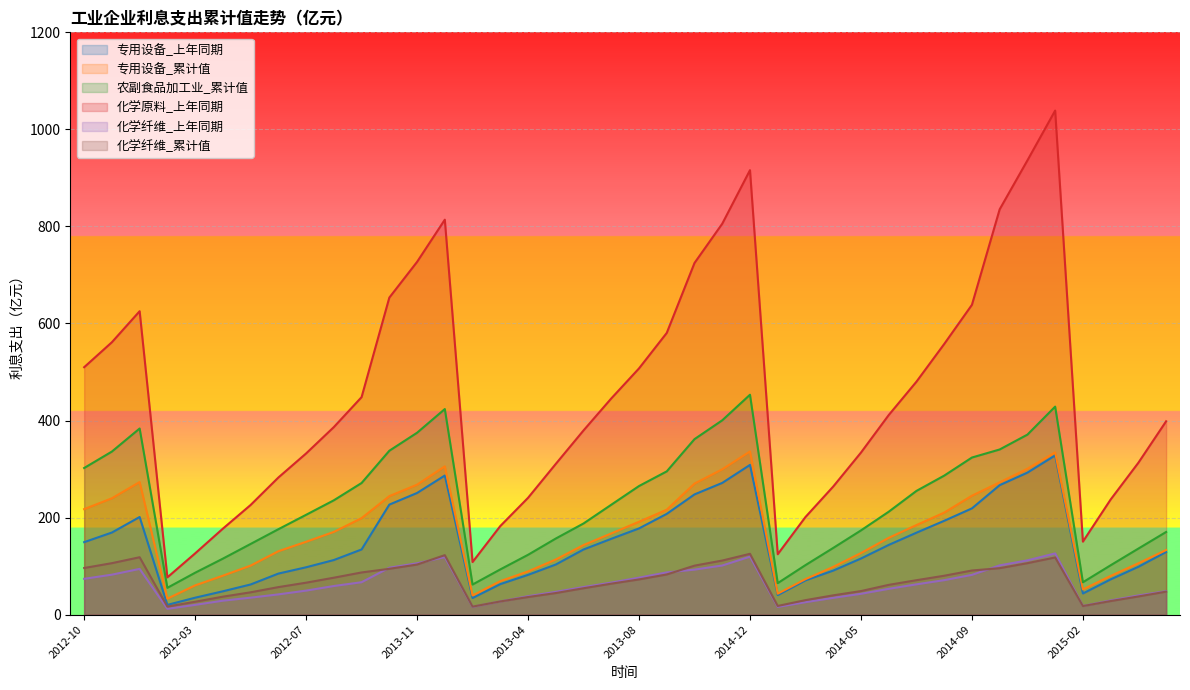

True or false: 专用设备制造业_上年同期 and 化学纤维_上年同期 cross at least once.

False